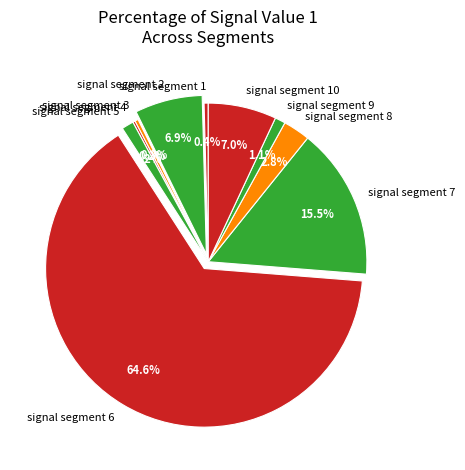

Does signal segment 7 account for over 50% of the chart?

No